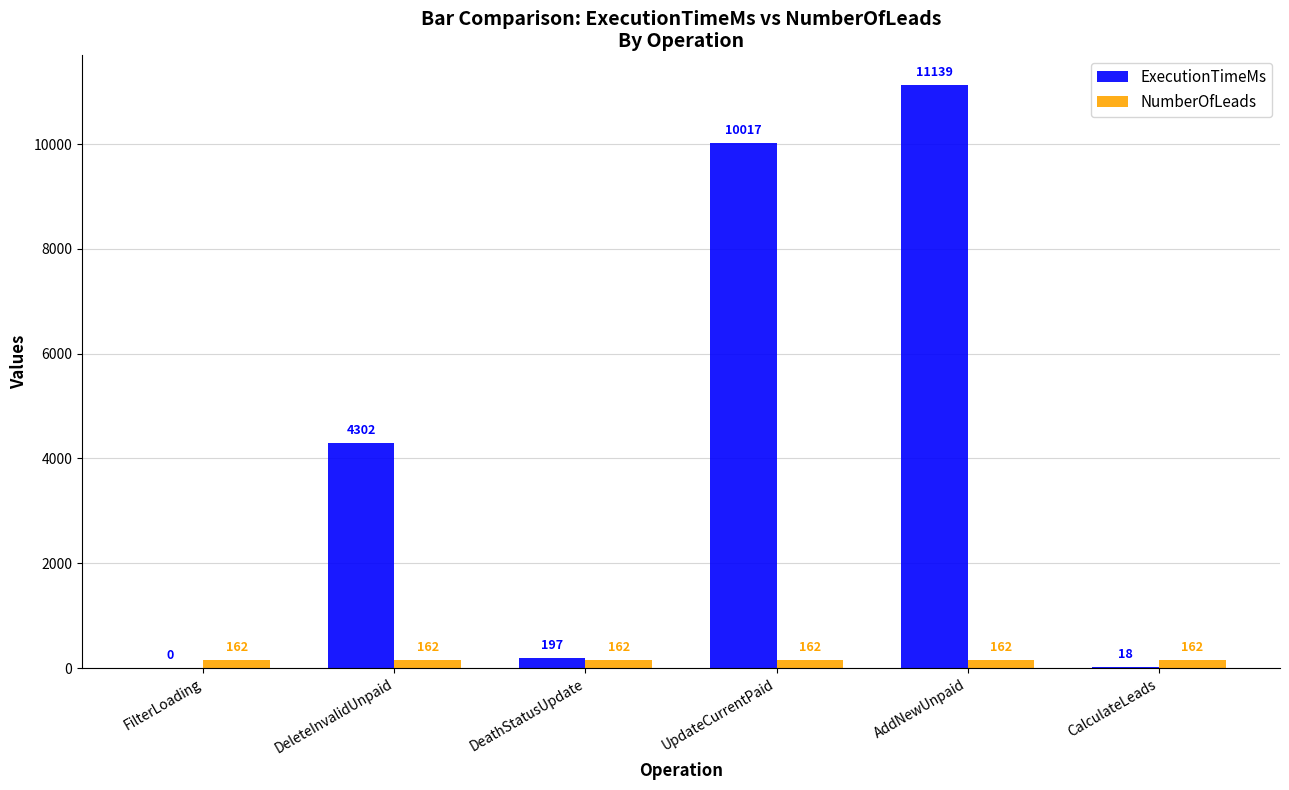

Which series changed the most between FilterLoading and UpdateCurrentPaid?

ExecutionTimeMs